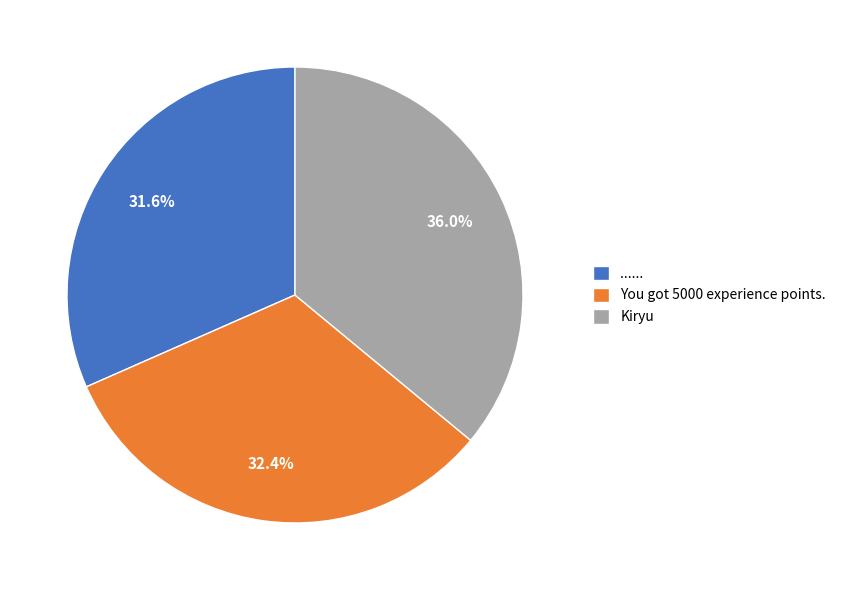

Does ...... represent more than half of the total?

No